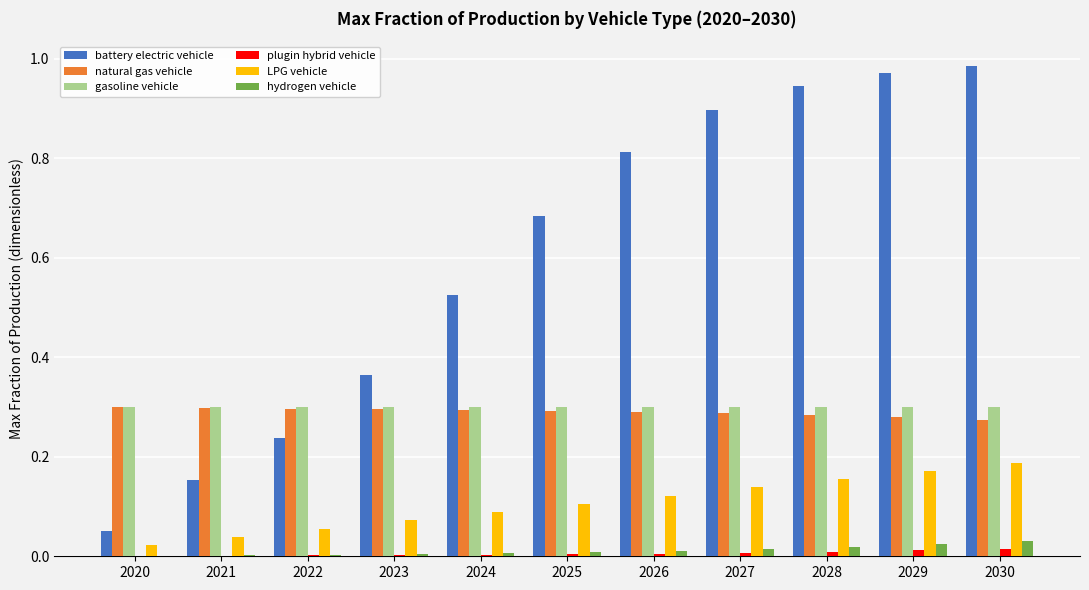

What is the total value across all series at 2025?

1.4